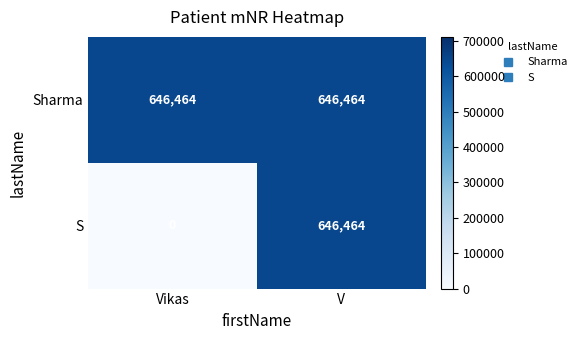

List the labels in order of S value, largest first.

V, Vikas